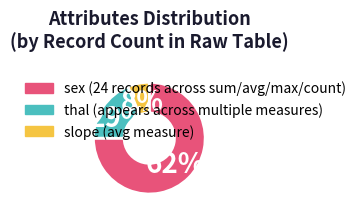

Which category accounts for the majority?

sex